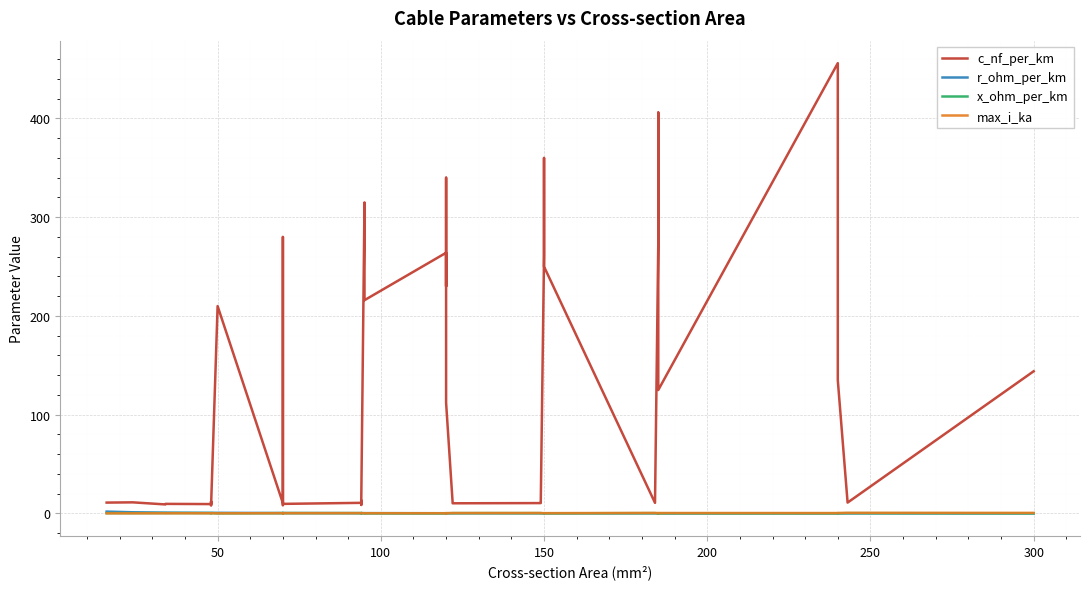

How many series are shown in this chart?

4